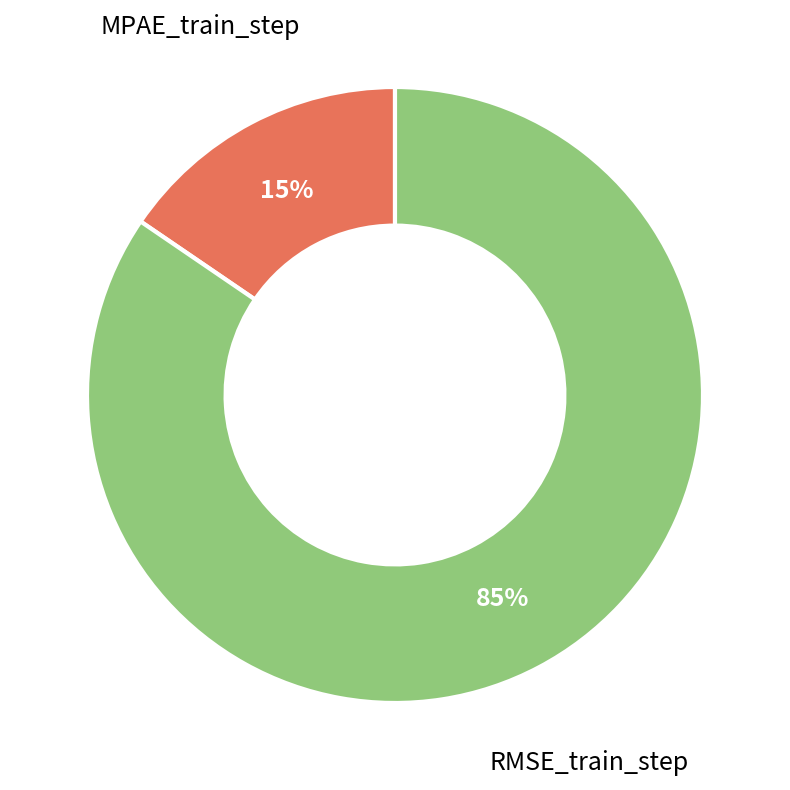

To the nearest percent, what is the average slice percentage?

50%